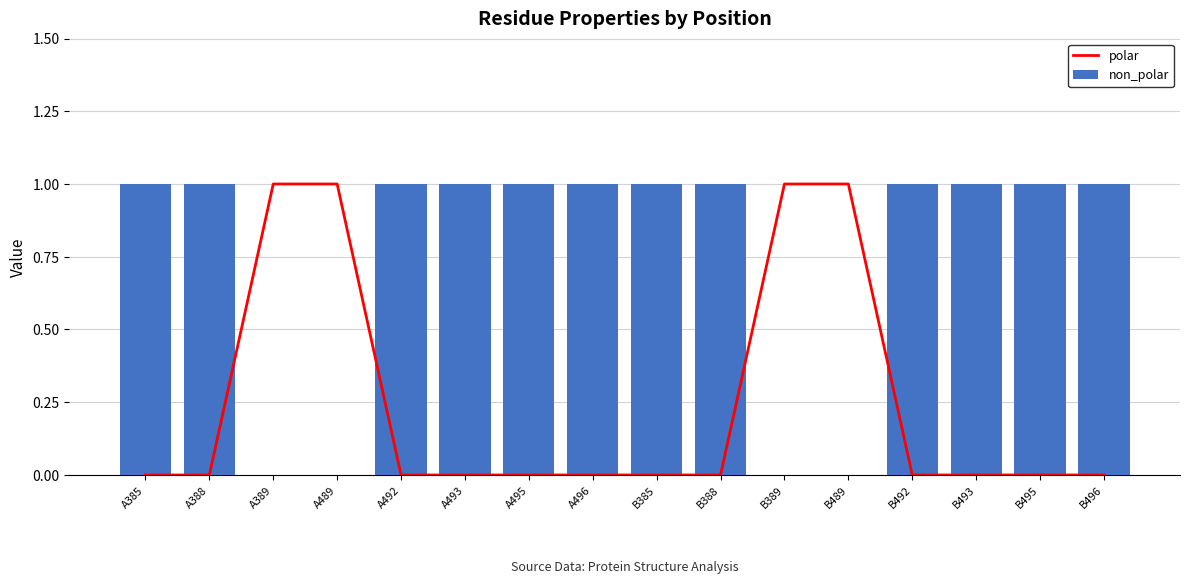

What are all the series names shown in the legend?

polar, non_polar